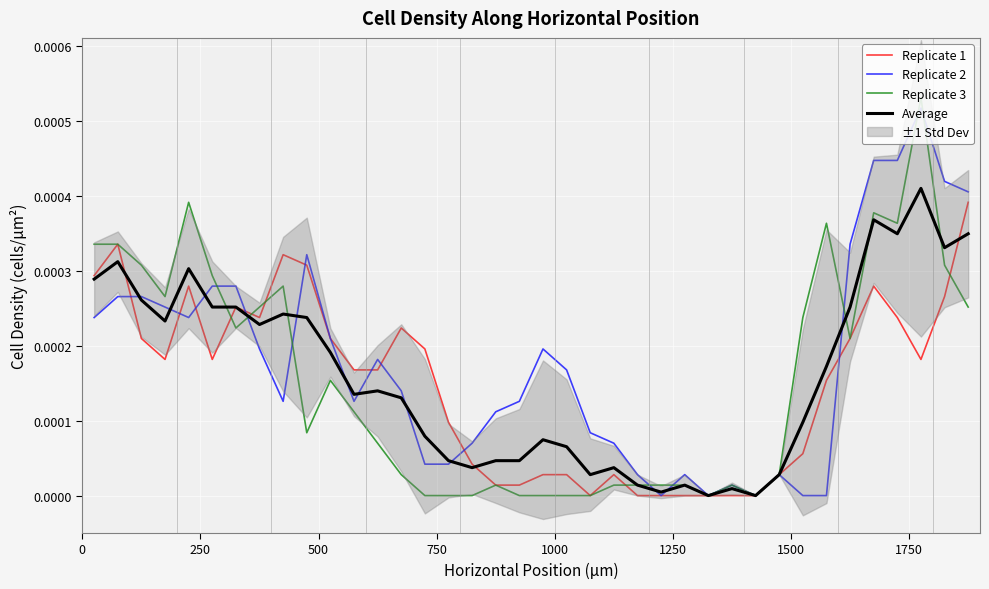

At how many categories does at least one series exceed 0?

36